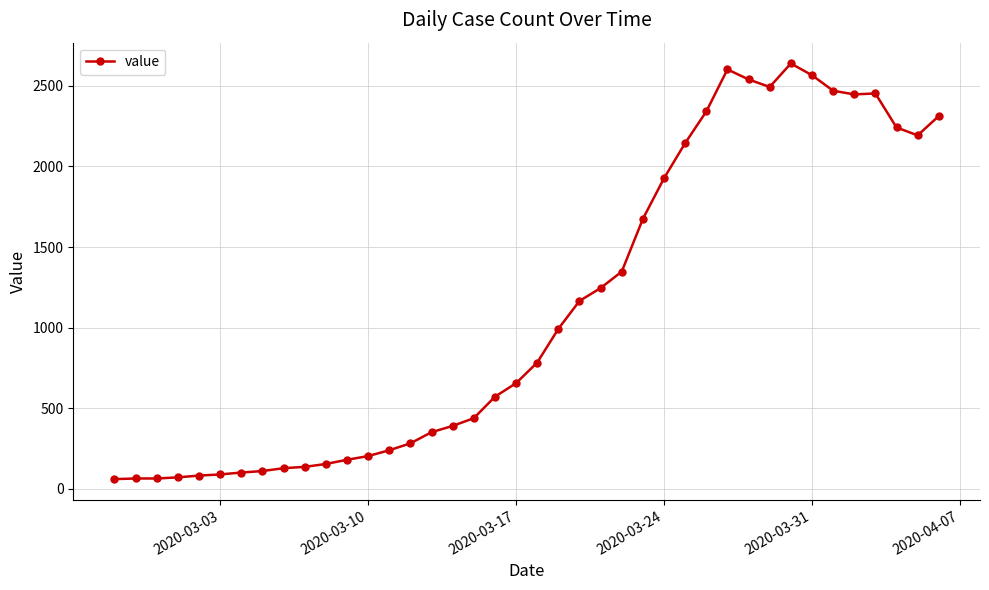

What is the difference between the maximum and minimum values?

2578